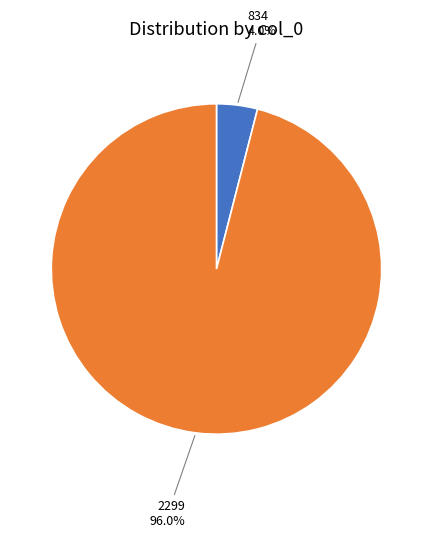

Rank the categories by value from lowest to highest.

834, 2299